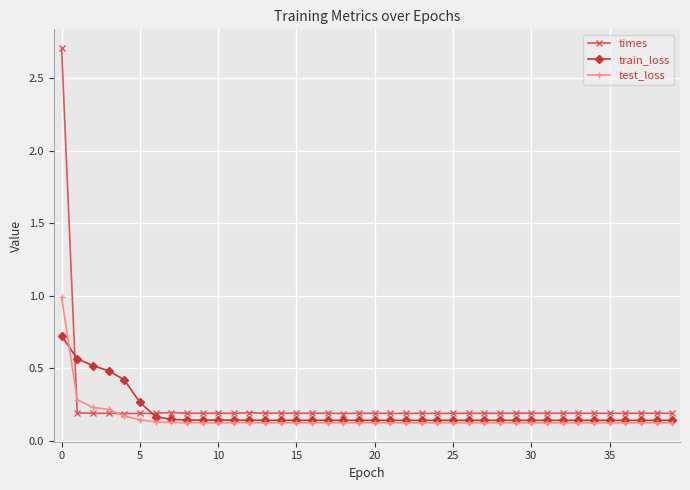

Which series has the largest range (max minus min)?

times